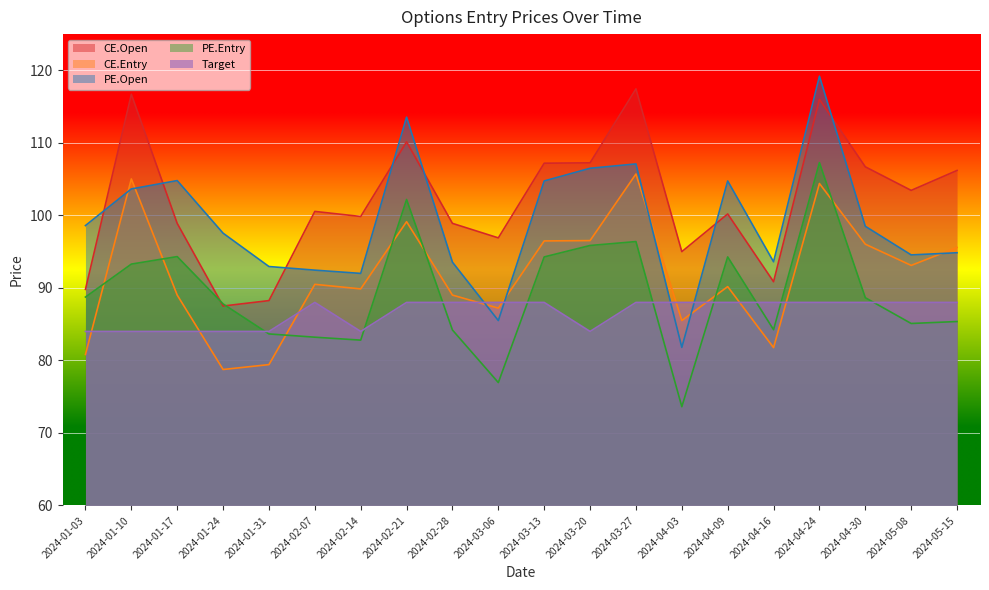

Rank the series by their maximum value, from lowest to highest.

Target, CE.Entry, PE.Entry, CE.Open, PE.Open